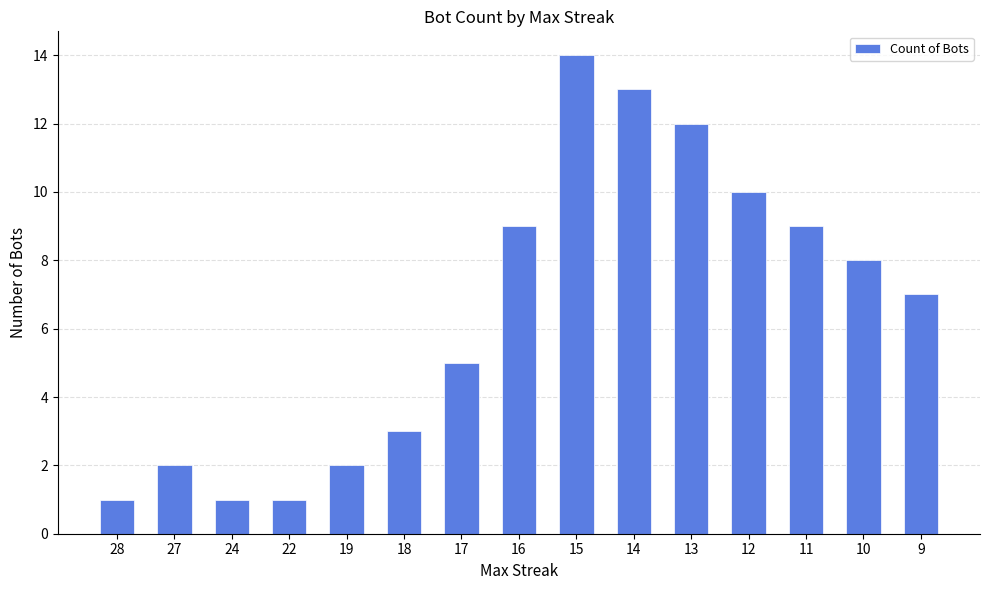

Which label corresponds to the largest value in the chart?

15